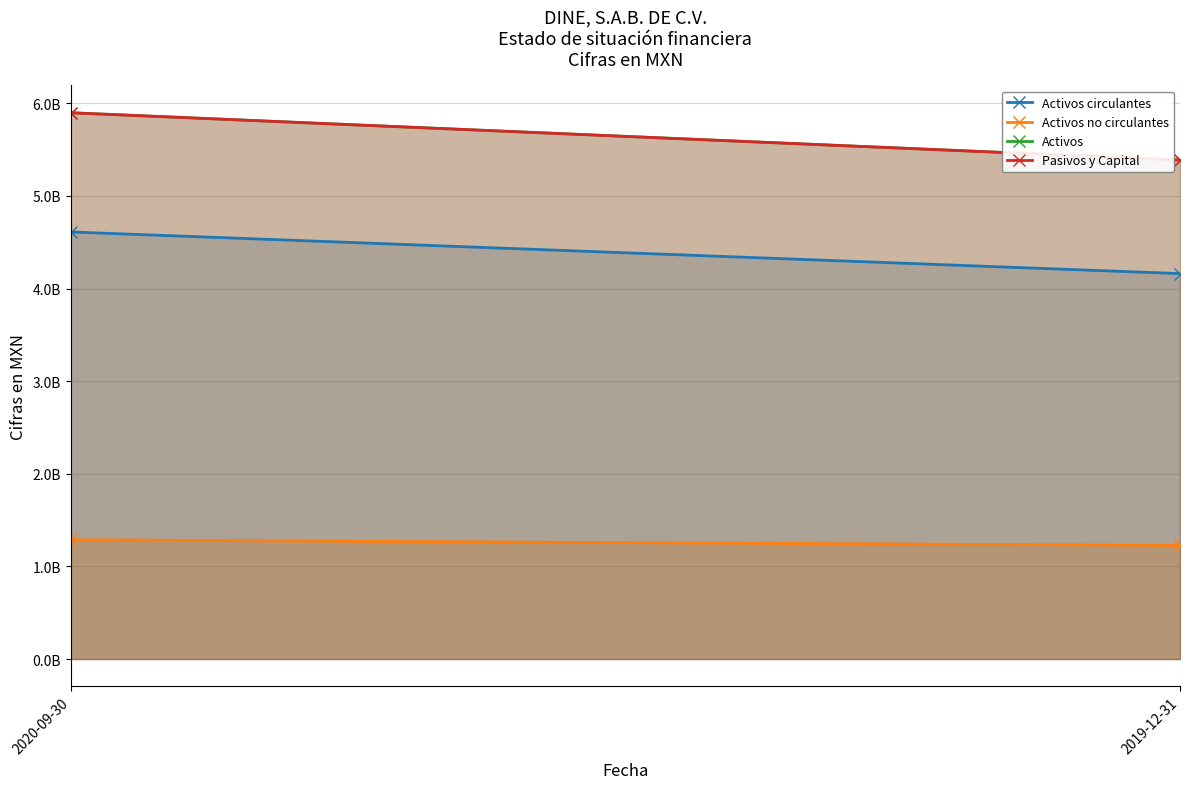

Which series has the widest spread of values?

Activos